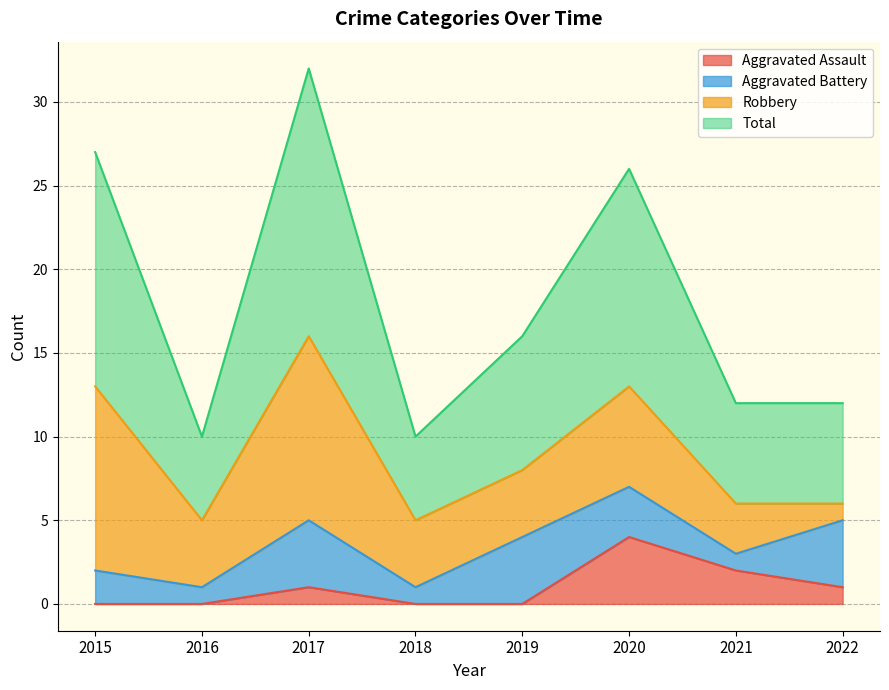

What is the difference between the highest and lowest values at 2015?

27